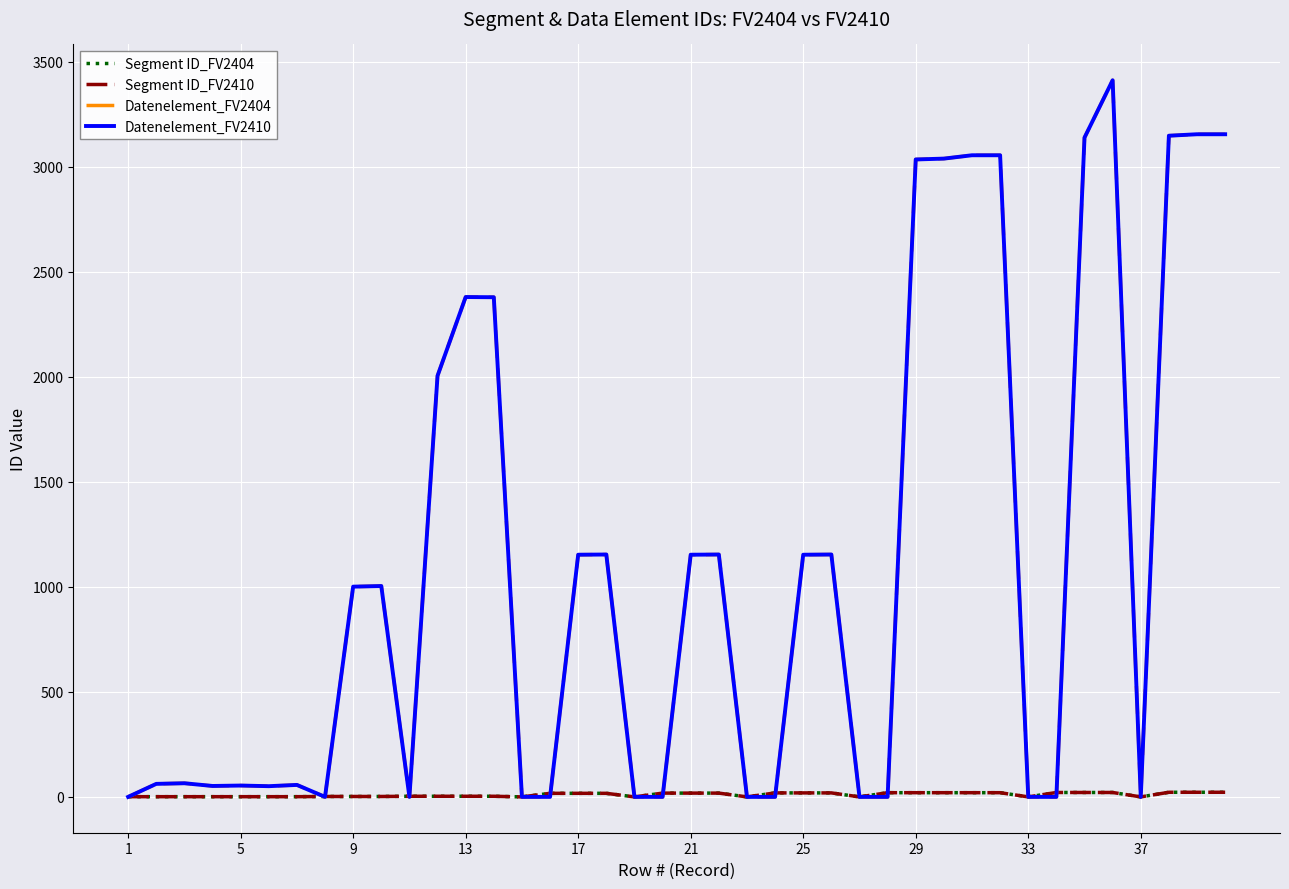

How many lines are shown in the chart?

4